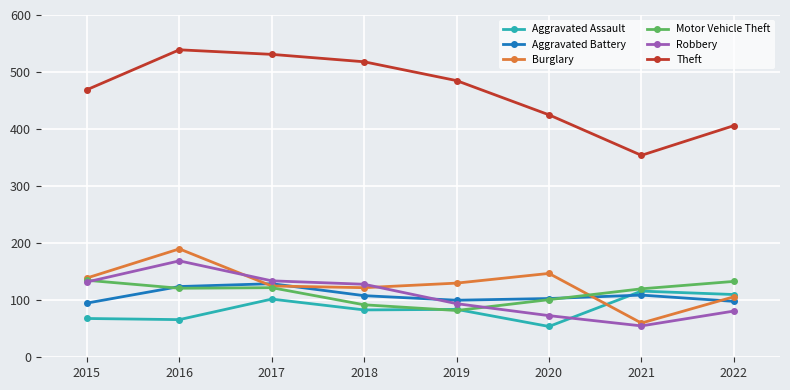

How many lines are shown in the chart?

6